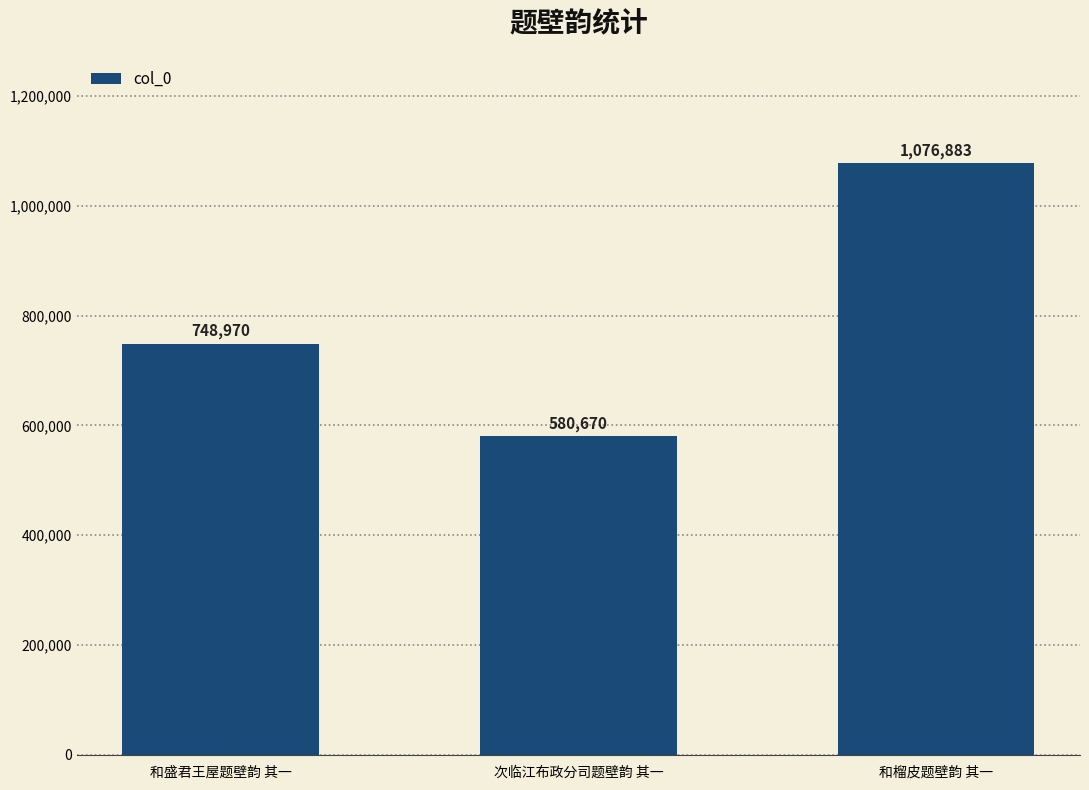

The chart shows a value of 580670 at 次临江布政分司题壁韵 其一. True or false?

True